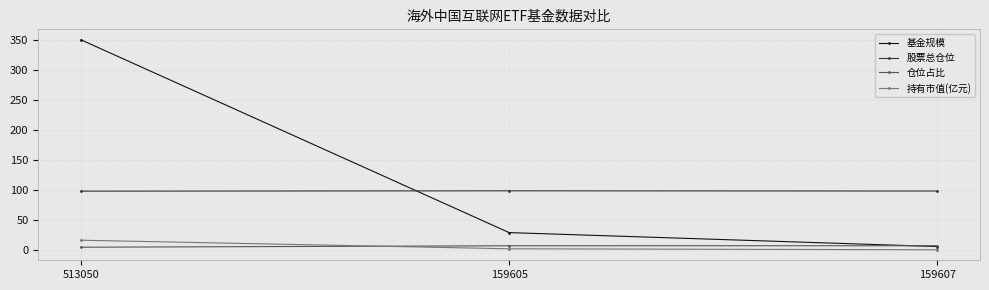

The 仓位占比 series shows 4.7 at 513050. True or false?

True